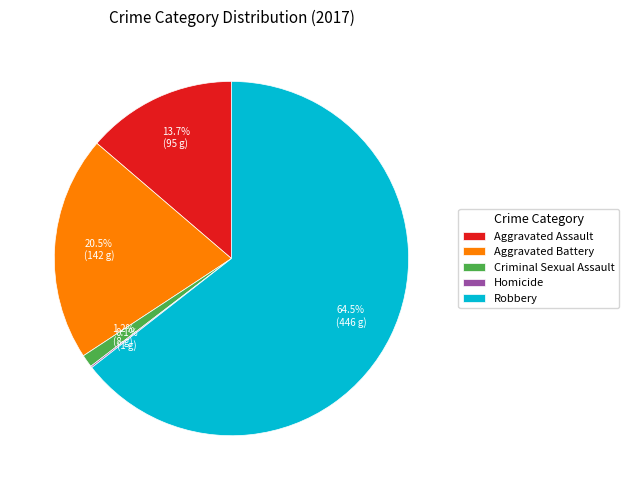

Which has a higher value, Criminal Sexual Assault or Aggravated Battery?

Aggravated Battery